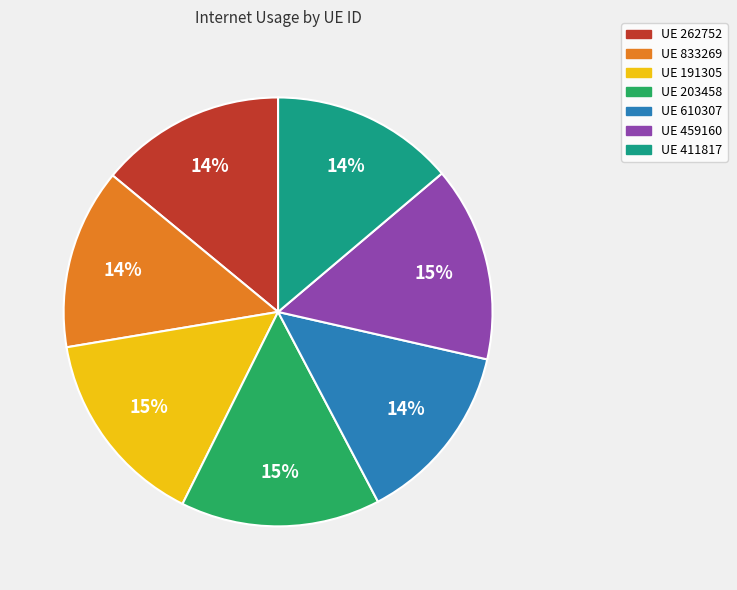

To the nearest percent, what is the average slice percentage?

14%